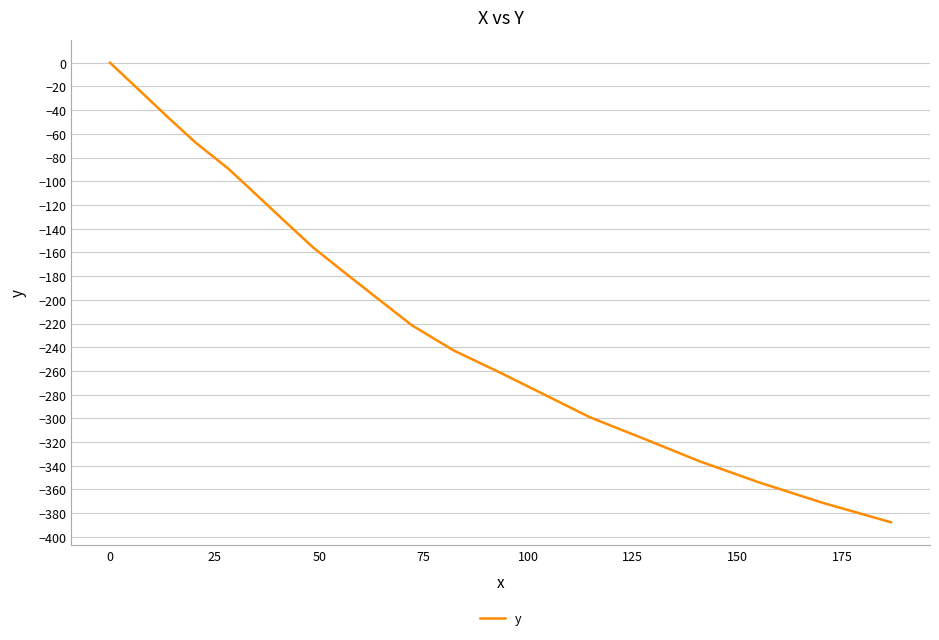

What is the minimum value shown in the chart?

-387.7